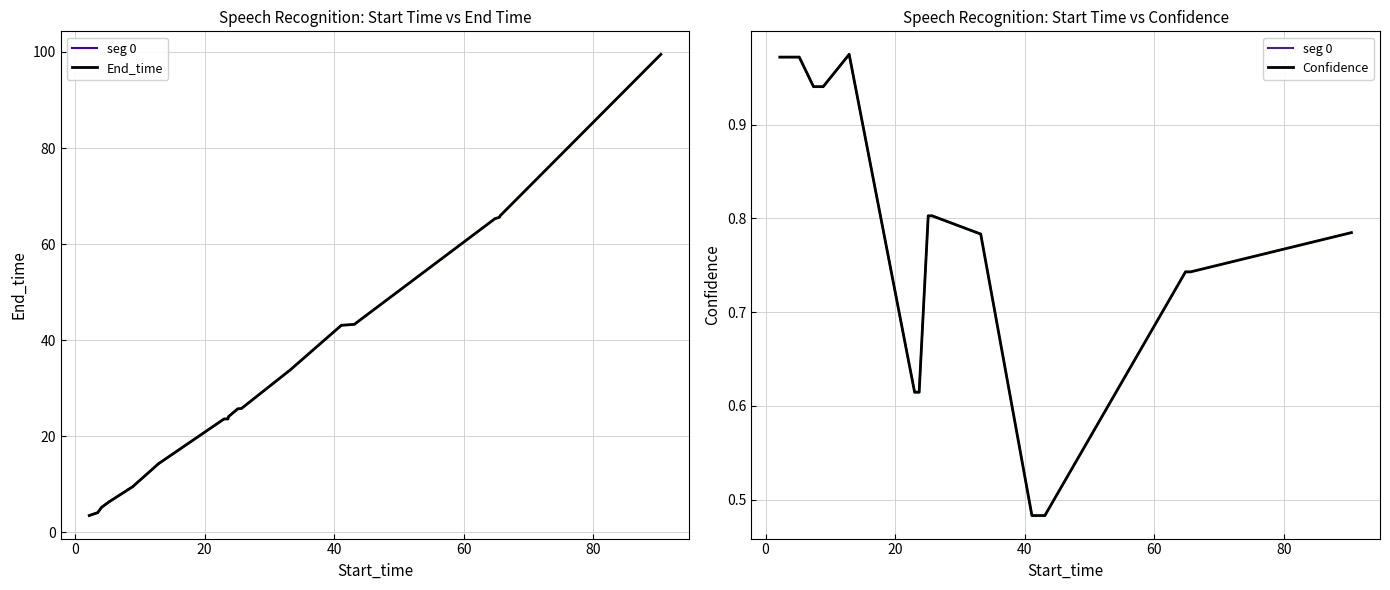

What is the difference between the second highest and second lowest values in the Confidence series?

0.5